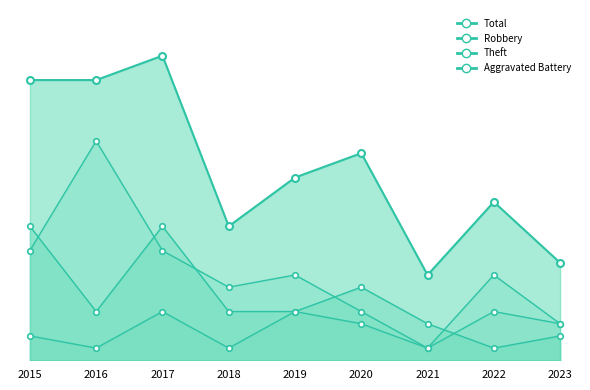

What is the value of the Total point at the 8th from the left?

13